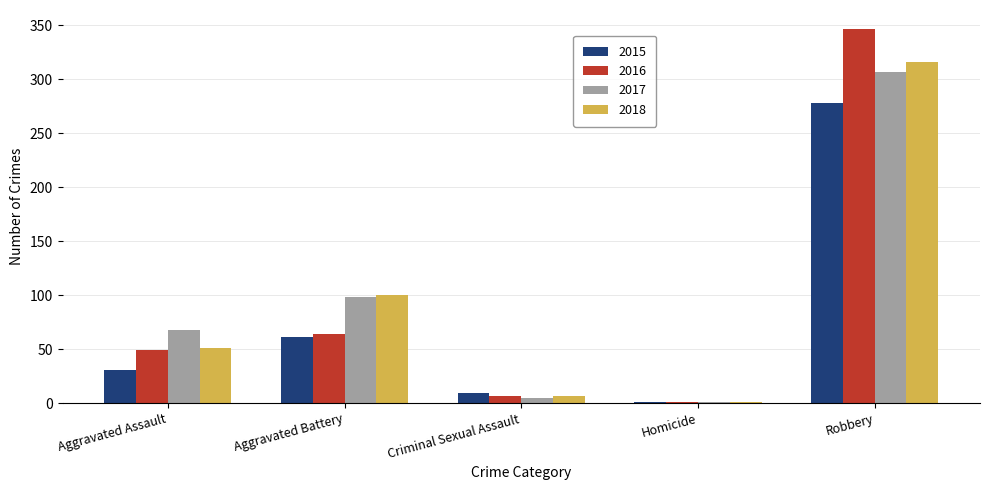

Reading right to left, what are all the values shown in this chart?

2015: Robbery=278	Homicide=1	Criminal Sexual Assault=9	Aggravated Battery=61	Aggravated Assault=31
2016: Robbery=347	Homicide=1	Criminal Sexual Assault=7	Aggravated Battery=64	Aggravated Assault=49
2017: Robbery=307	Homicide=1	Criminal Sexual Assault=5	Aggravated Battery=98	Aggravated Assault=68
2018: Robbery=316	Homicide=1	Criminal Sexual Assault=7	Aggravated Battery=100	Aggravated Assault=51